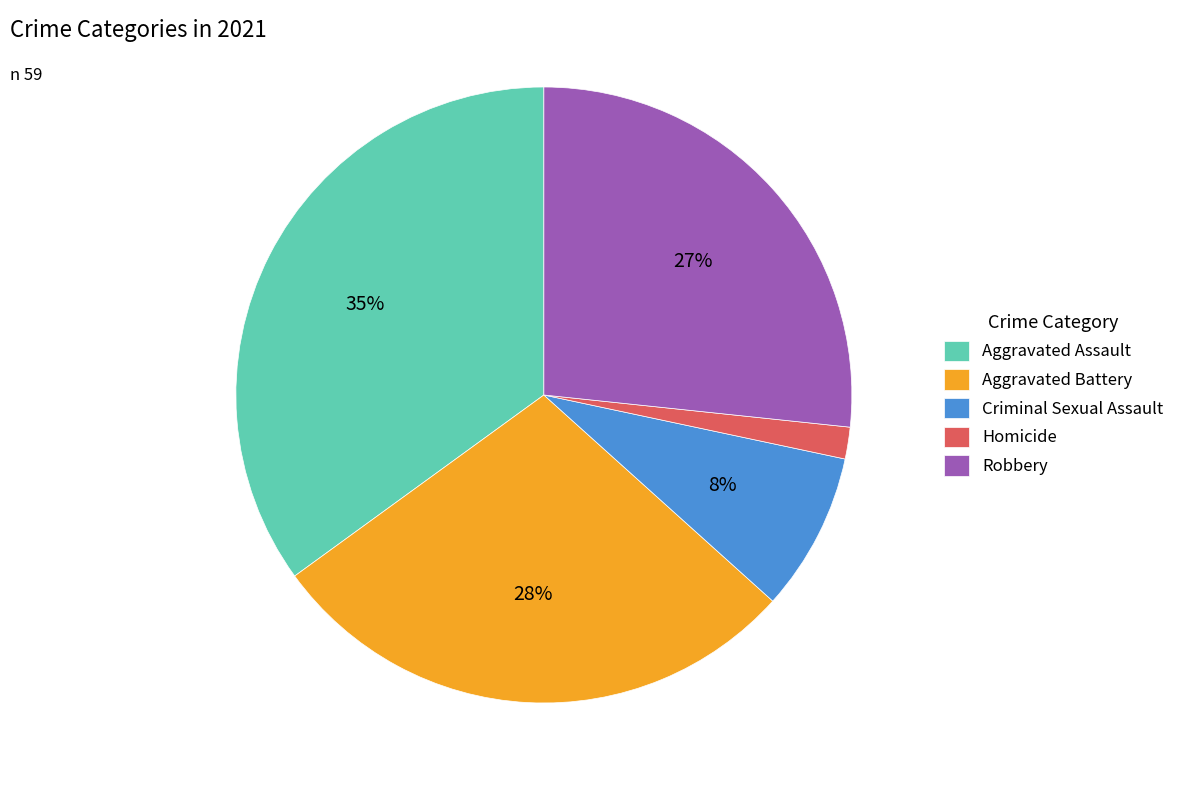

Between Robbery and Criminal Sexual Assault, which is larger?

Robbery